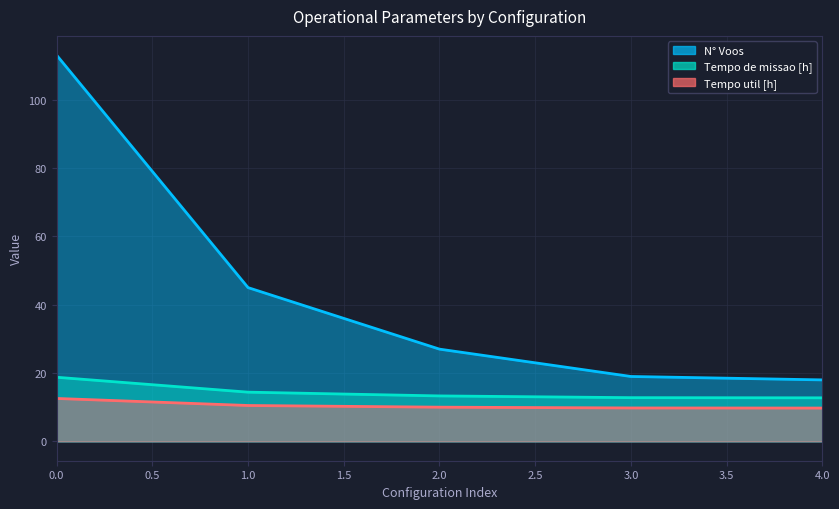

Which series has the largest range (max minus min)?

Capacidade operacional [ha/h]